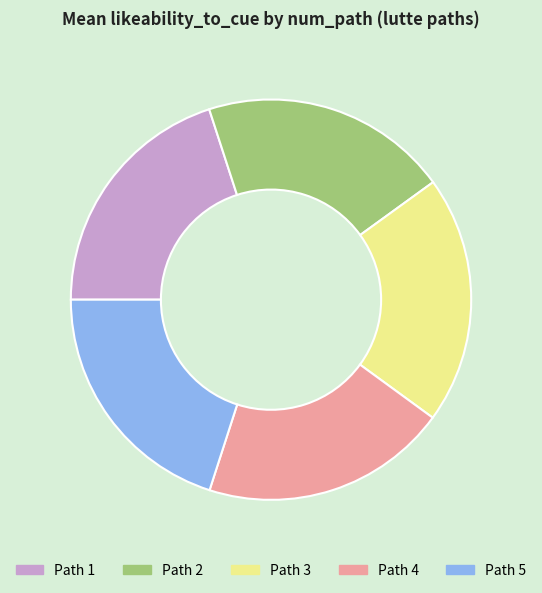

Is there a majority slice in this chart?

No